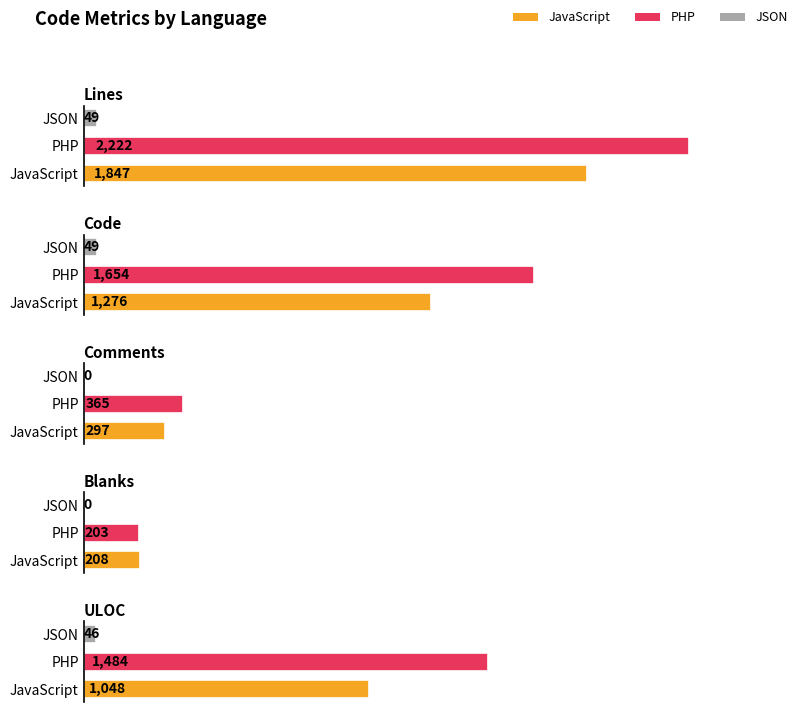

Read the Comments value at PHP.

365